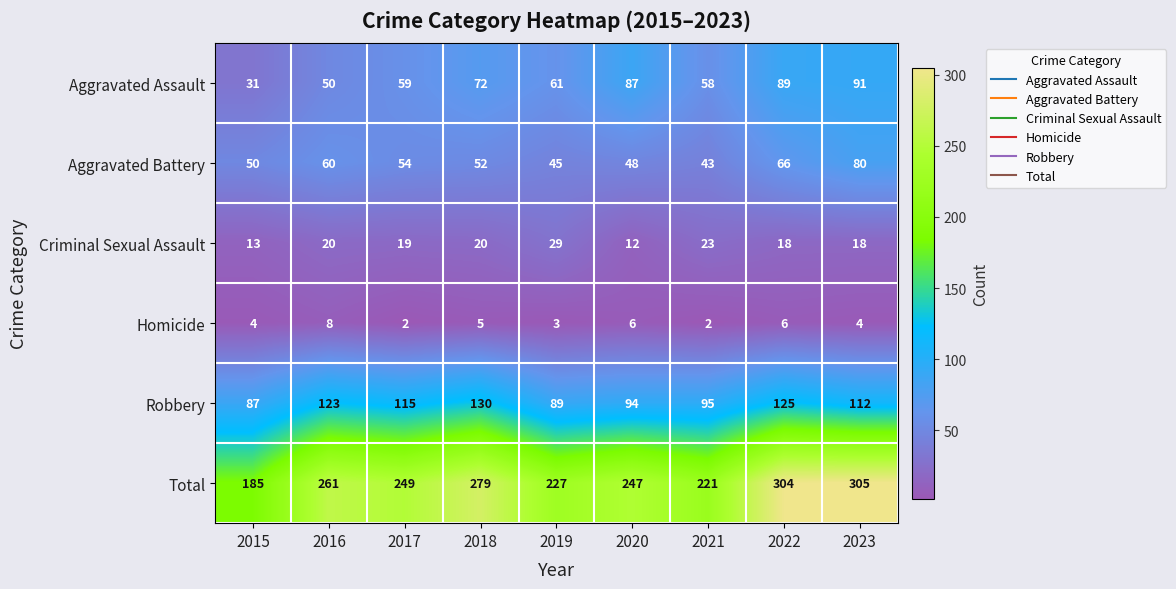

The Total series shows 185 at 2015. True or false?

True